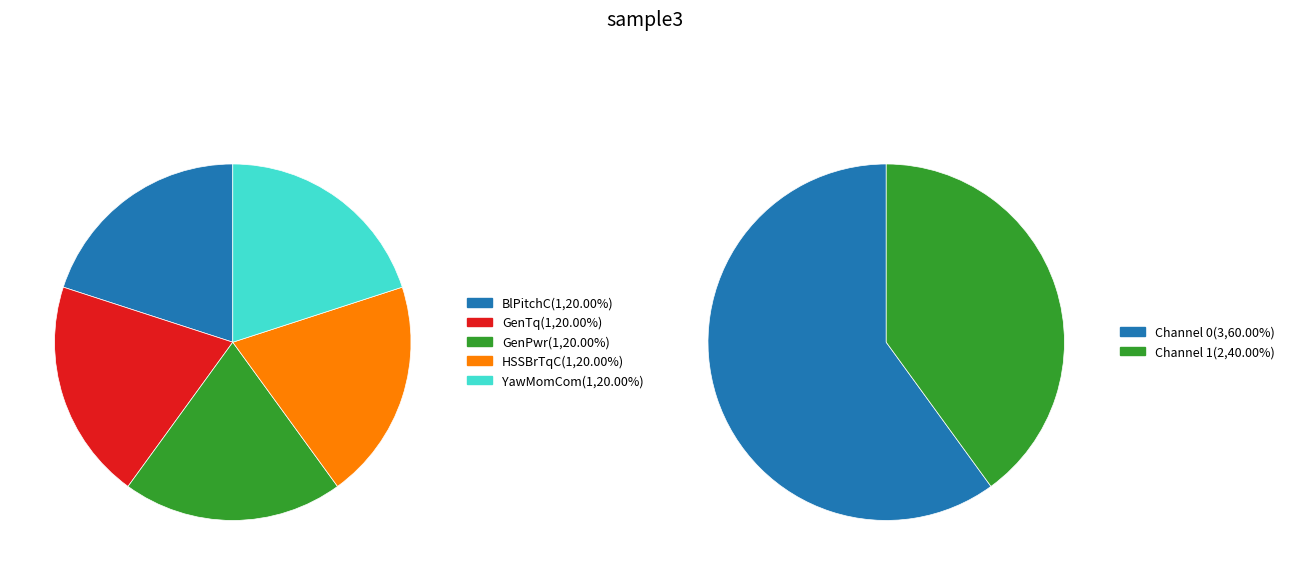

What is the largest slice in the pie chart?

HSSBrTqC